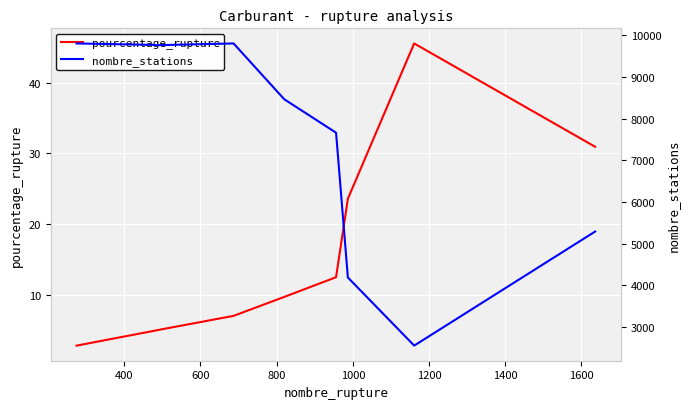

What is the lowest value of the pourcentage_rupture series?

2.8